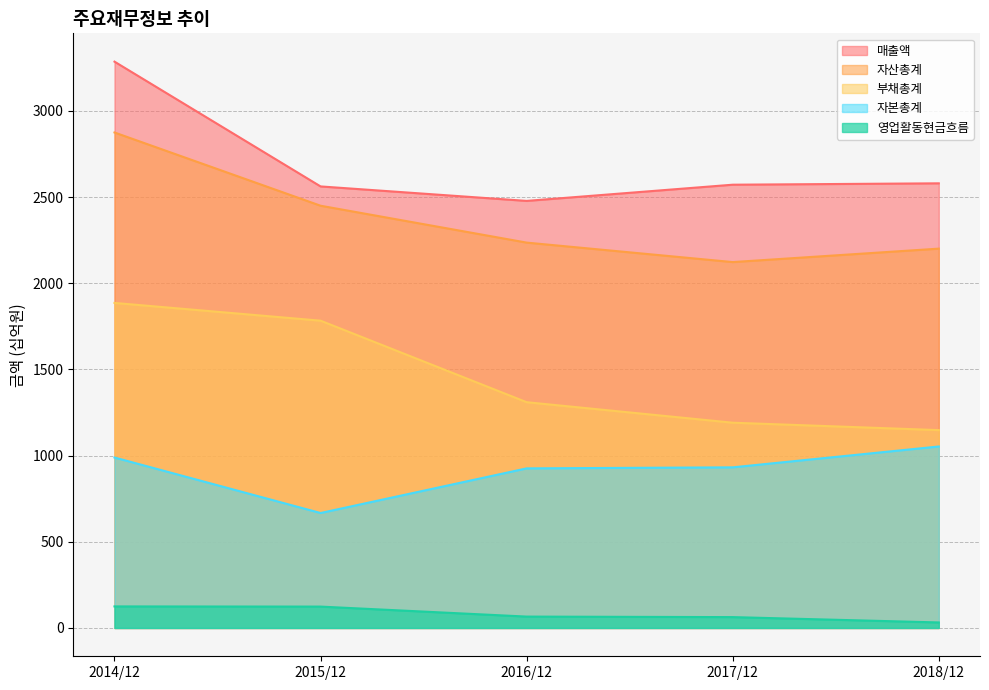

Count the number of categories in the chart.

5